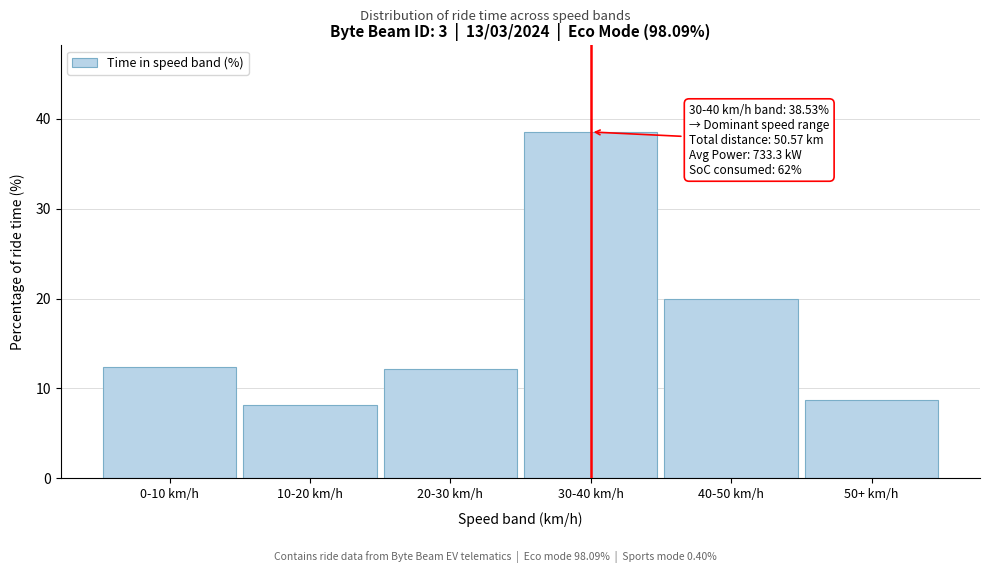

Reading left to right, list all the values displayed in this chart.

0-10 km/h=12.4	10-20 km/h=8.2	20-30 km/h=12.1	30-40 km/h=38.5	40-50 km/h=20.0	50+ km/h=8.7